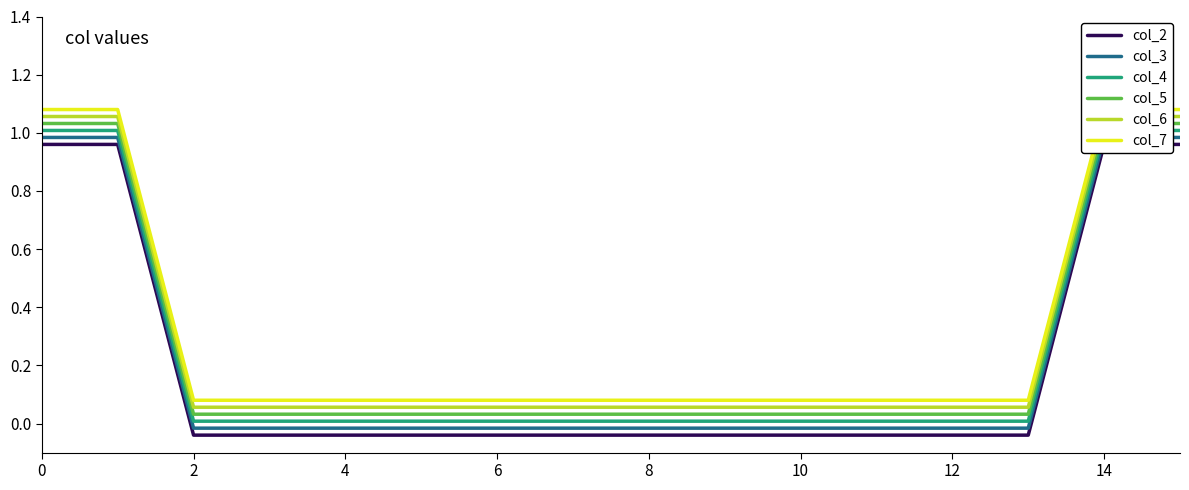

True or false: col_4 and col_5 cross at least once.

False